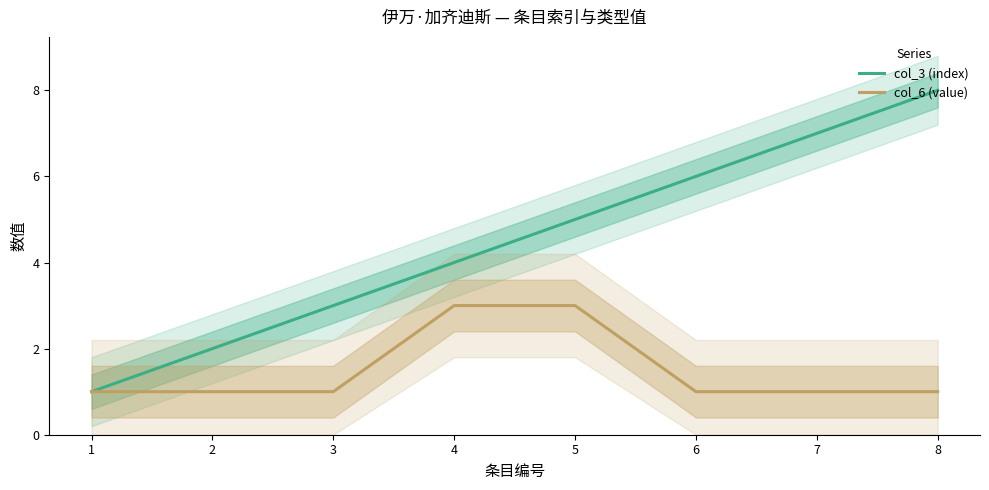

True or false: col_6 (value) and col_3 (index) intersect in this chart.

False